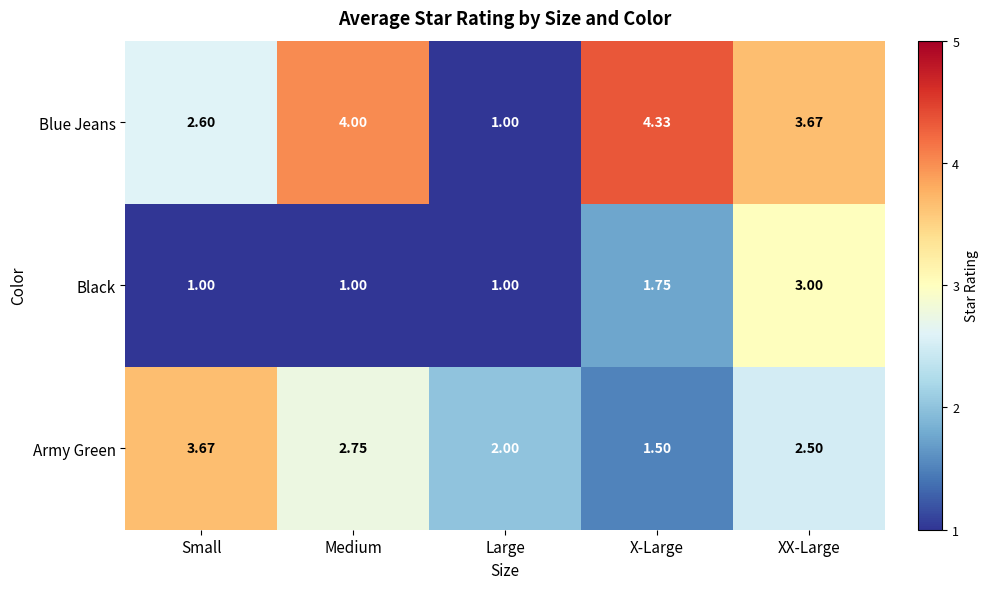

At which label does Blue Jeans first exceed 3?

Medium